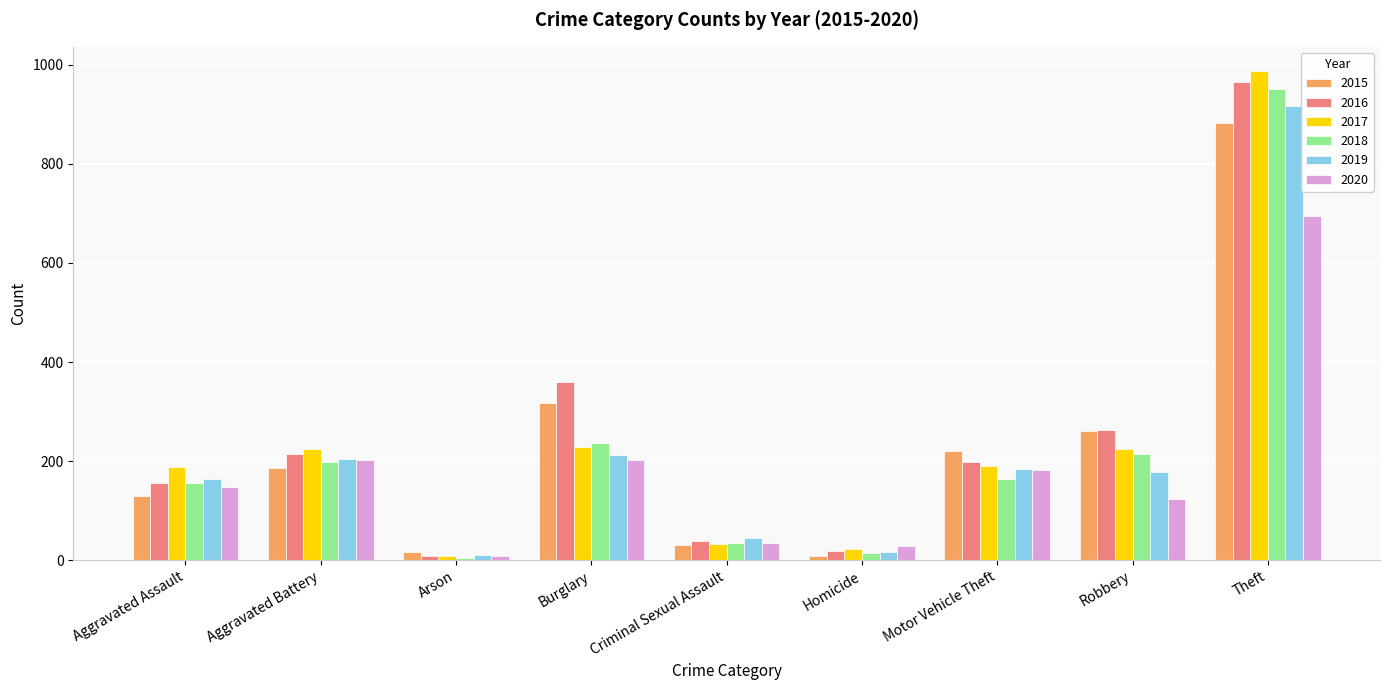

What is the total value across all series at Robbery?

1261